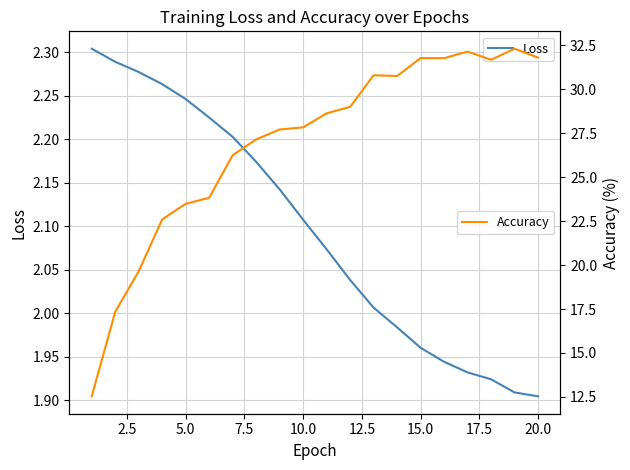

Reading left to right, list all the values displayed in this chart.

Loss: 2.3	2.3	2.3	2.3	2.2	2.2	2.2	2.2	2.1	2.1	2.1	2.0	2.0	2.0	2.0	1.9	1.9	1.9	1.9	1.9
Accuracy: 12.5	17.3	19.6	22.6	23.5	23.8	26.2	27.1	27.7	27.8	28.6	29.0	30.8	30.7	31.8	31.8	32.1	31.7	32.3	31.8